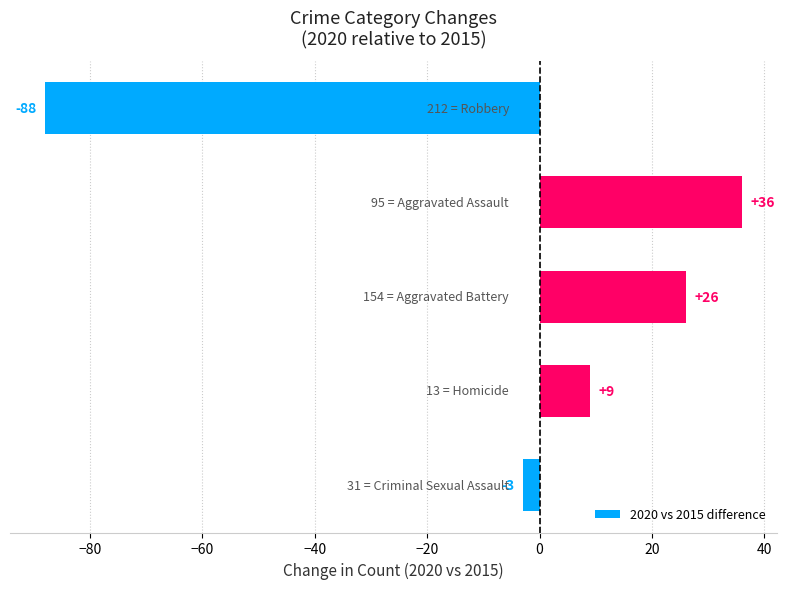

How many positive values are there?

3